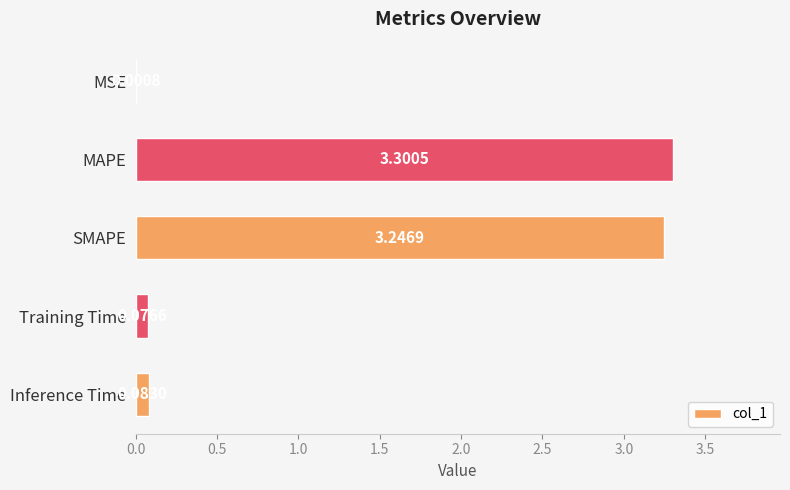

Where is the data nearest to the value 1?

Inference Time